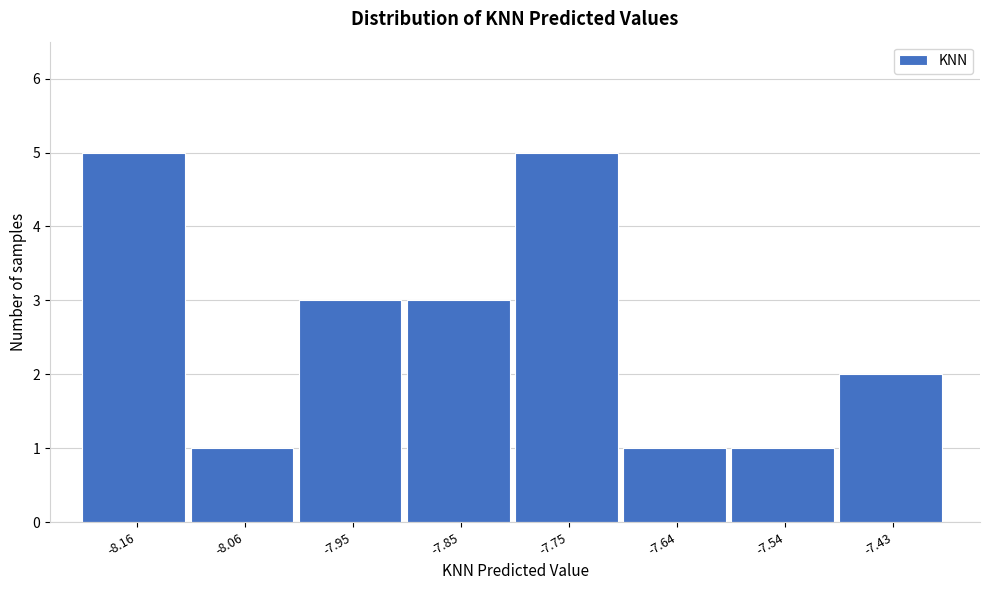

Reading left to right, what are all the values shown in this chart?

-8.16=5	-8.06=1	-7.95=3	-7.85=3	-7.75=5	-7.64=1	-7.54=1	-7.43=2